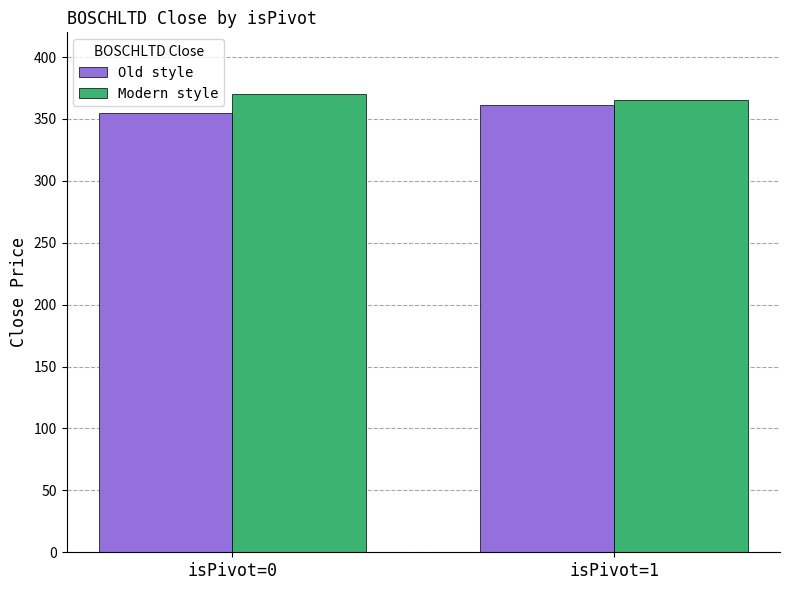

Reading left to right, what are all the values shown in this chart?

Old style: isPivot=0=355.0	isPivot=1=361.4
Modern style: isPivot=0=370.5	isPivot=1=365.5